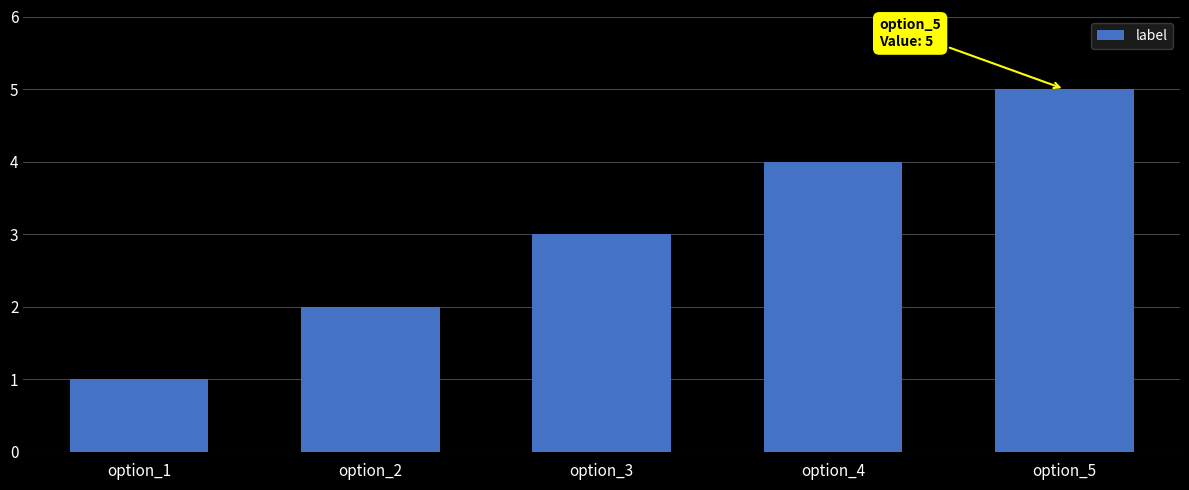

Rank the categories by value from lowest to highest.

option_1, option_2, option_3, option_4, option_5